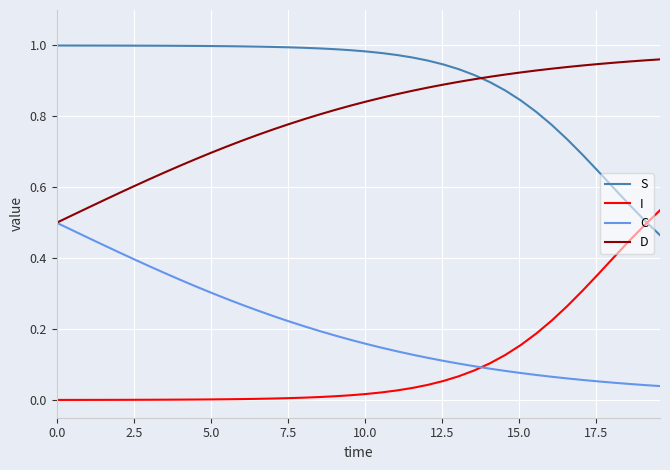

True or false: D and S intersect in this chart.

True